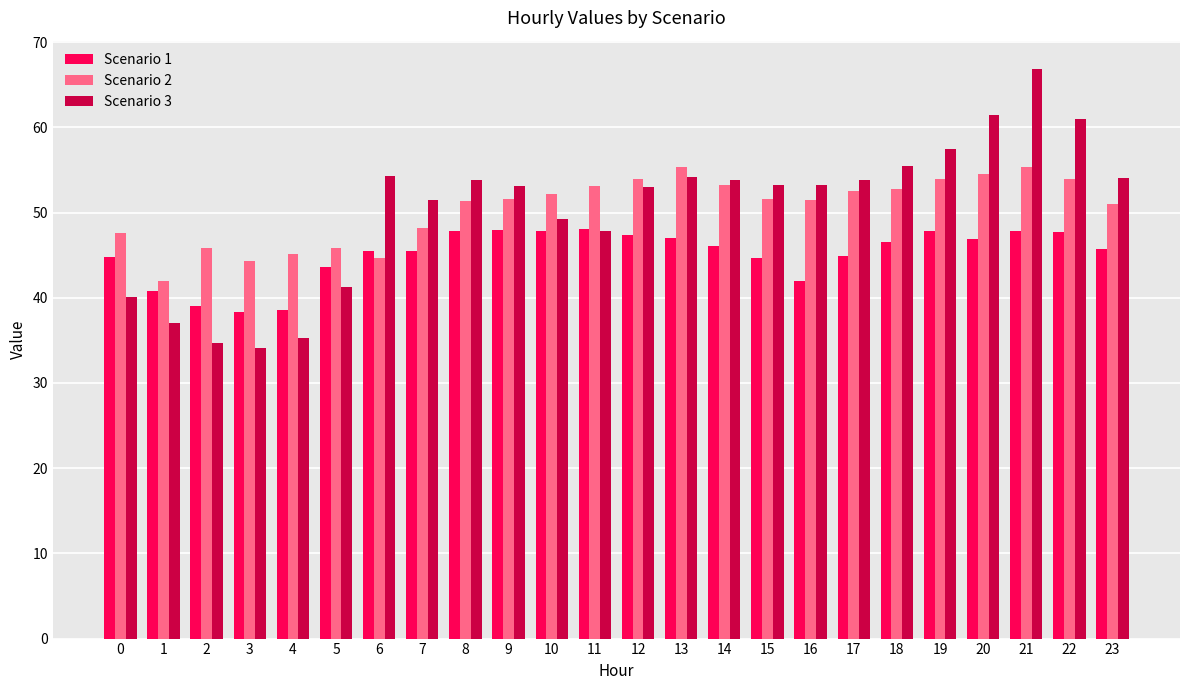

What is the difference between the maximum and minimum values in the Scenario 2 series?

13.4